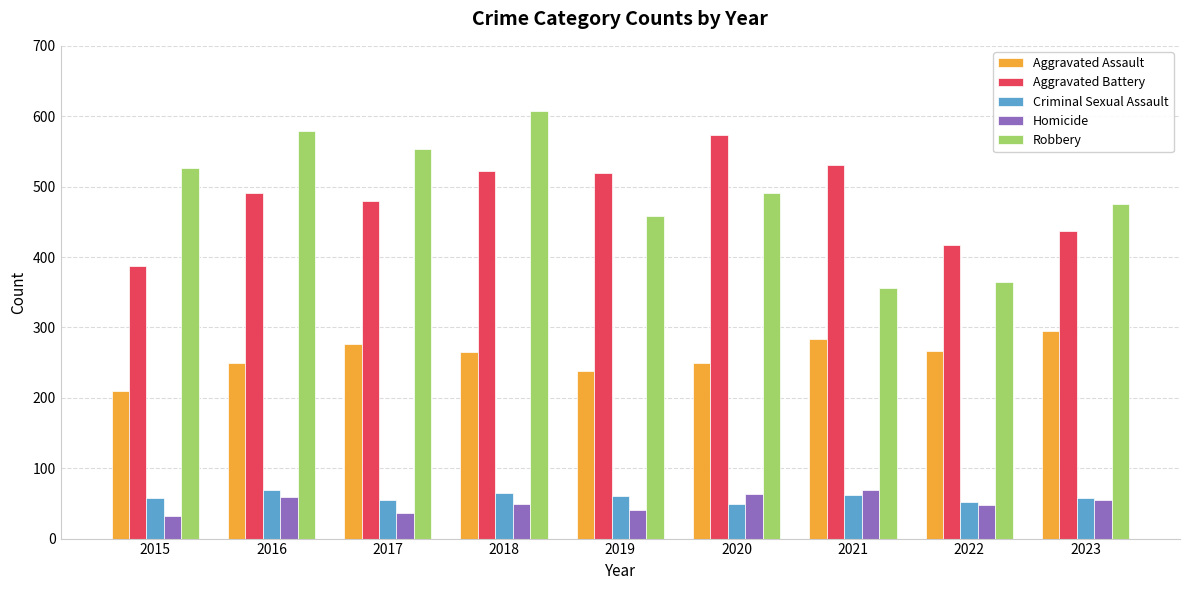

How many bars are there in each group?

5